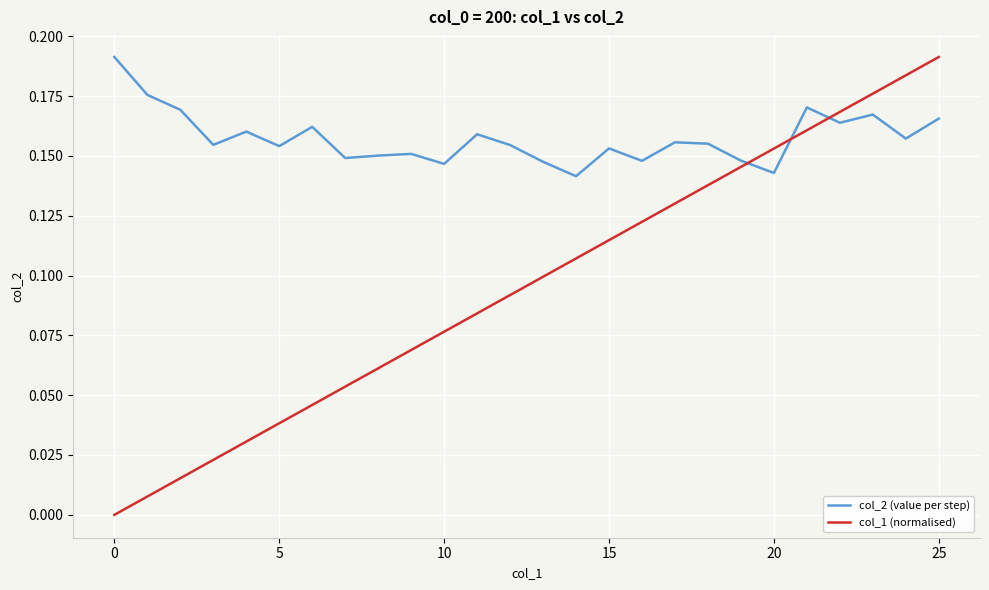

Which series has the largest range (max minus min)?

col_1 (normalised)